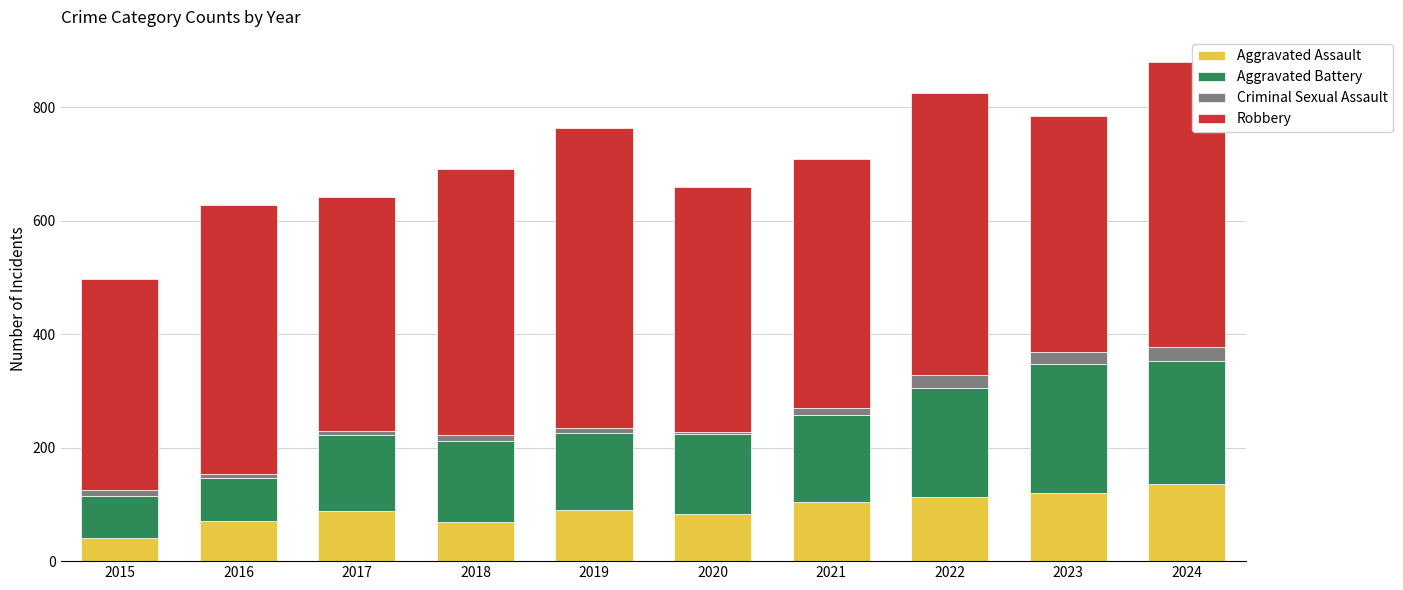

What is the difference between the maximum and minimum values in the Aggravated Assault series?

96